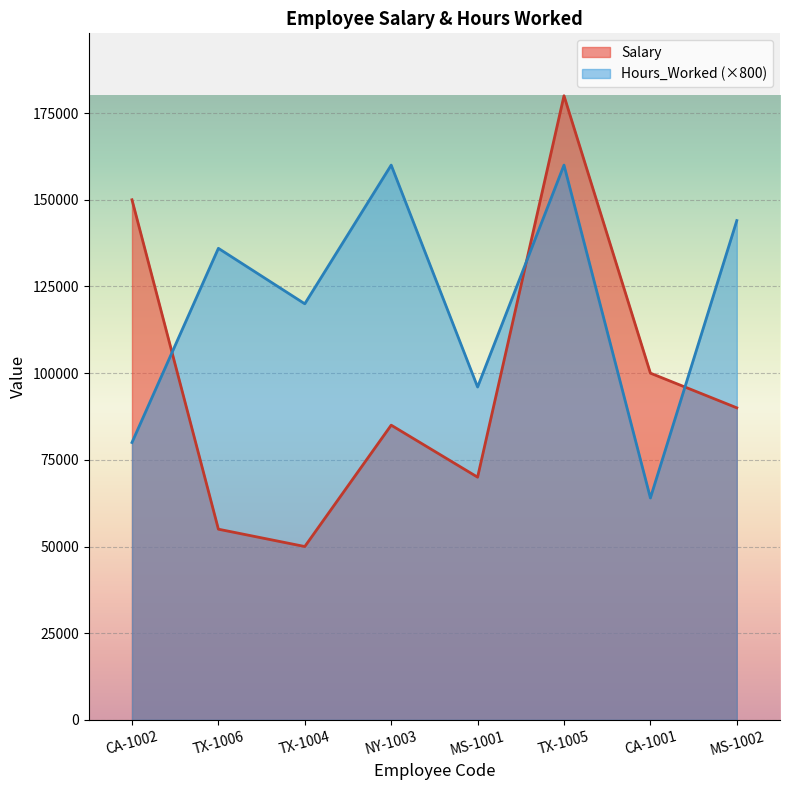

The Salary series shows 180000 at TX-1005. True or false?

True